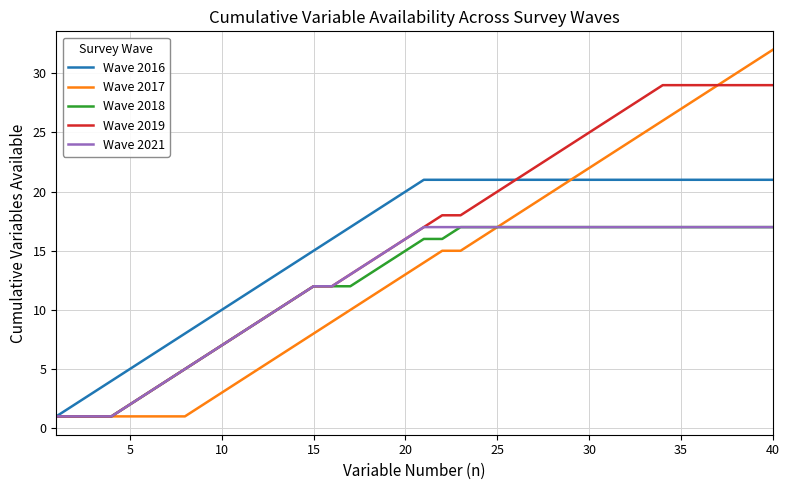

What is the maximum value shown in the chart?

32